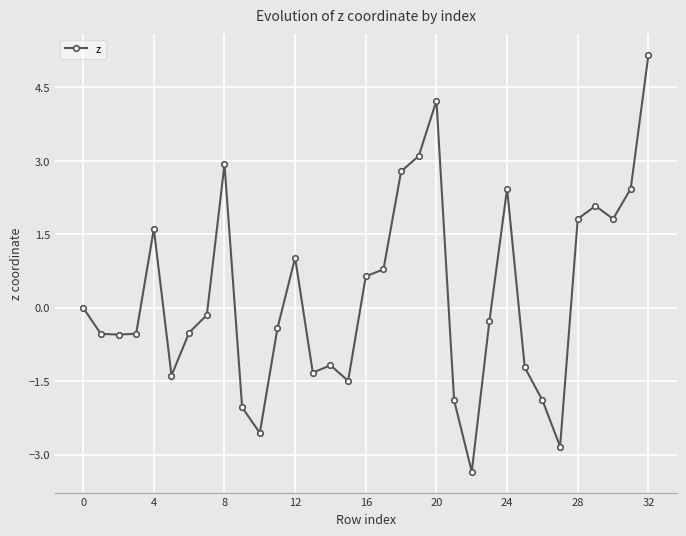

True or false: the data has more than 0 interior local peaks.

True